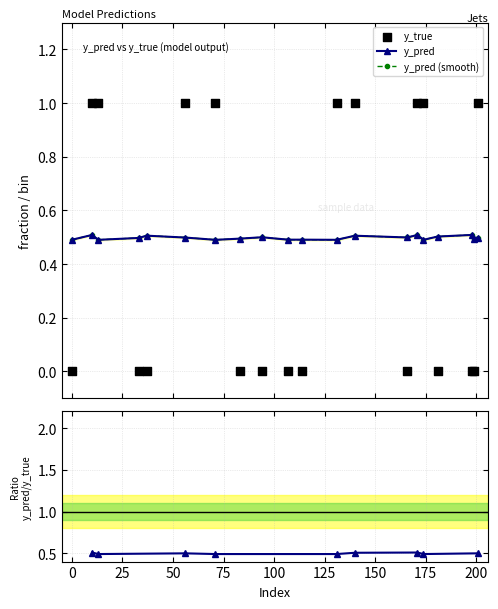

Which series has the largest total across all categories?

y_pred